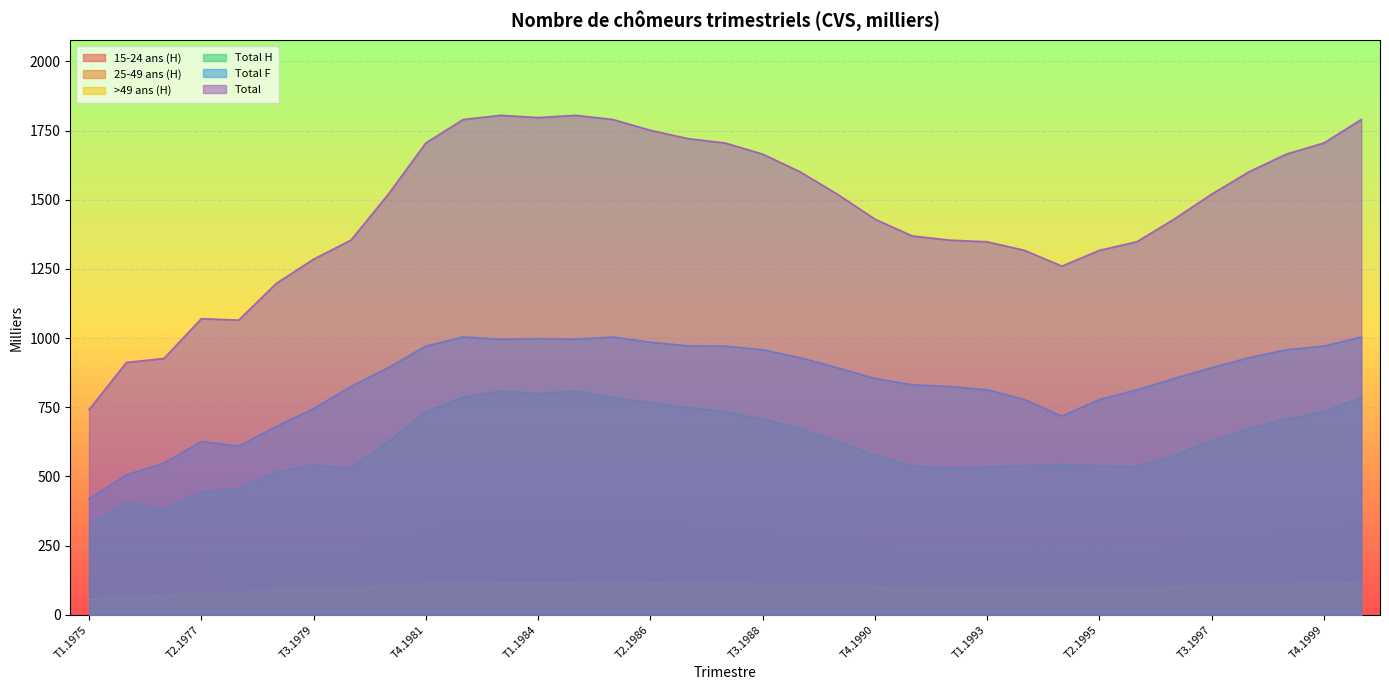

True or false: Total H and >49 ans (H) cross at least once.

False